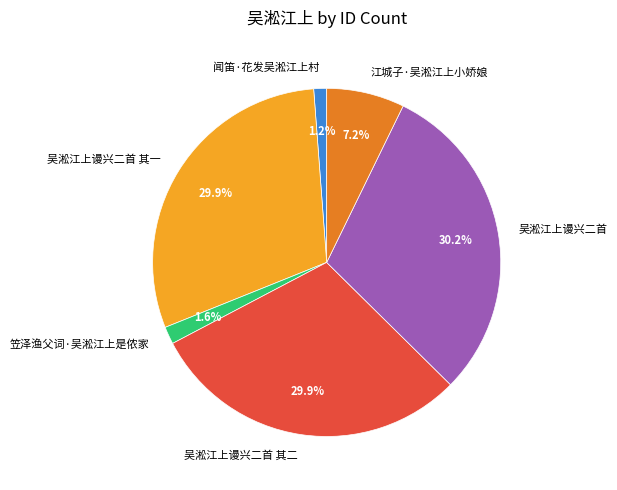

Is there a majority slice in this chart?

No